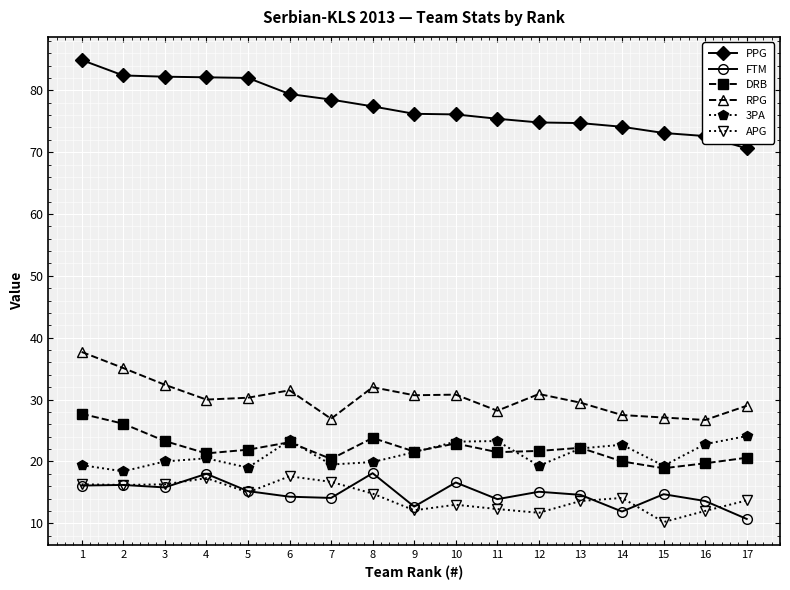

True or false: RPG has a value of 49.3 at 13.

False